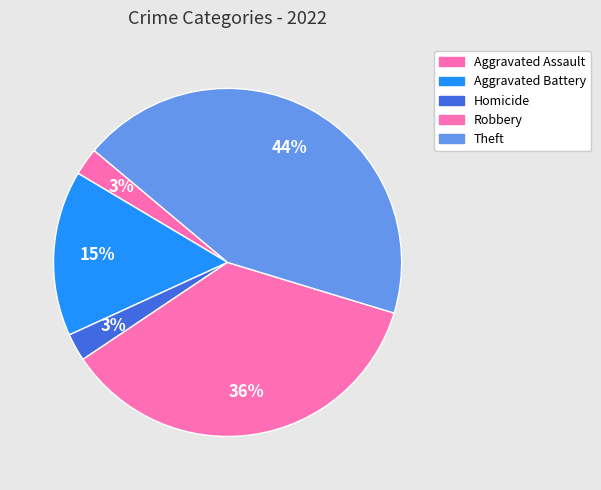

How many slices are in this pie chart?

5